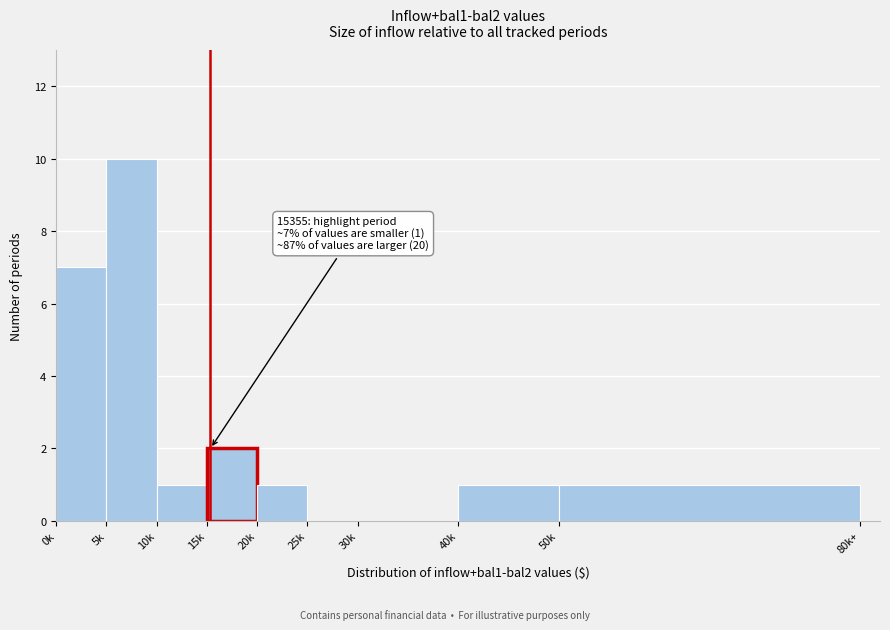

Reading left to right, extract all data points from this chart.

0k=7	5k=10	10k=1	15k=2	20k=1	25k=0	30k=0	40k=1	50k=1